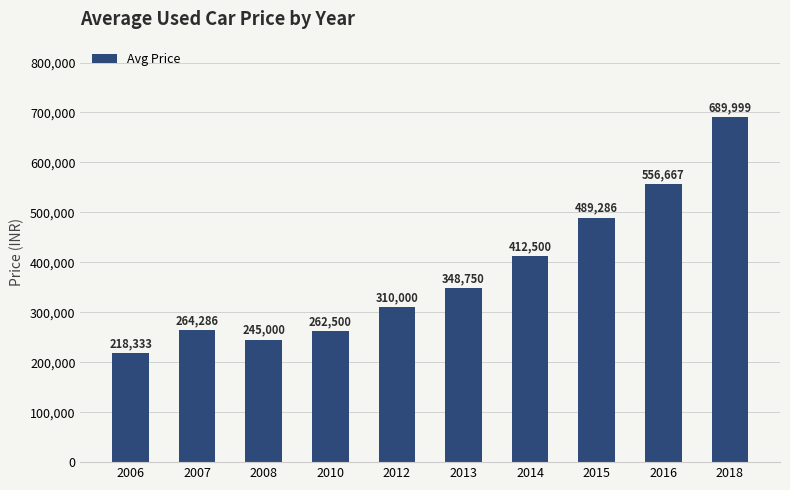

True or false: the data shows 90445 at 2012.

False